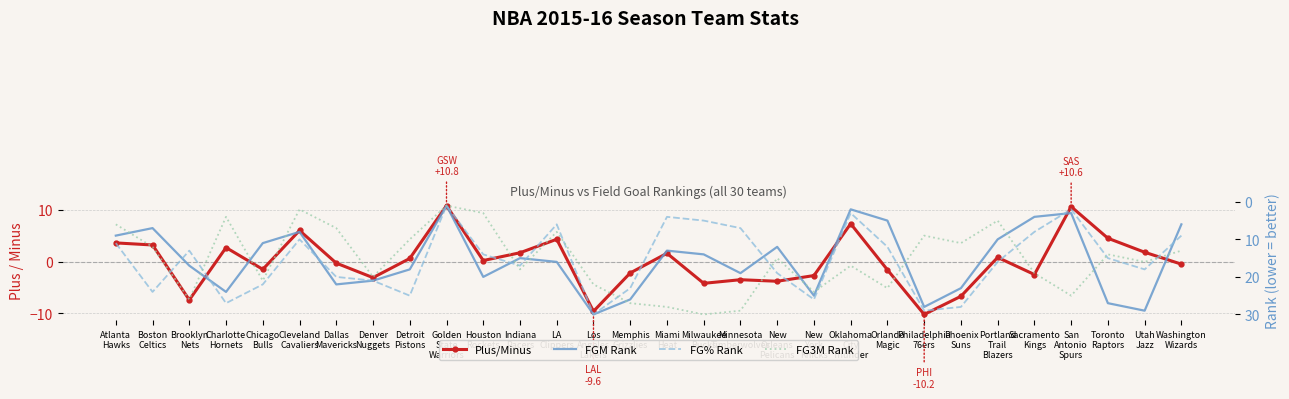

Read the FGM Rank value at Dallas
Mavericks.

22.0